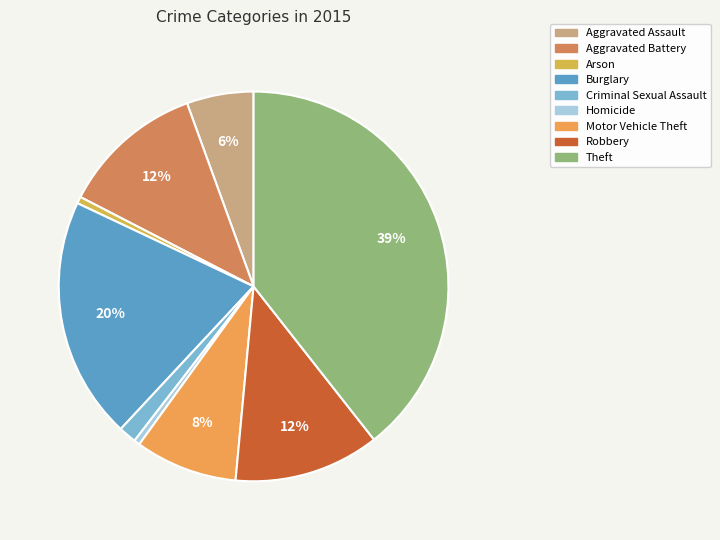

Count the number of slices in the pie.

9